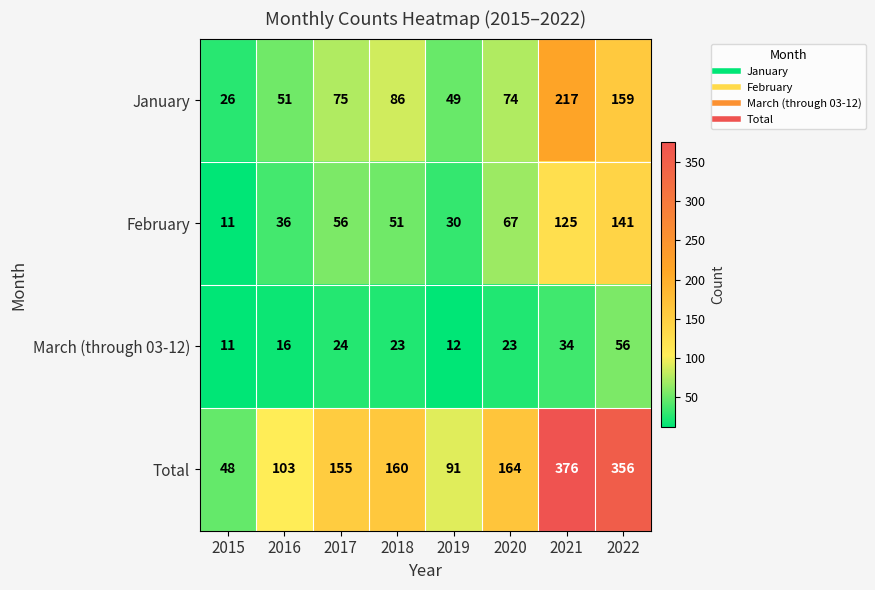

What is the sum of the January values at 2017 and 2015?

101